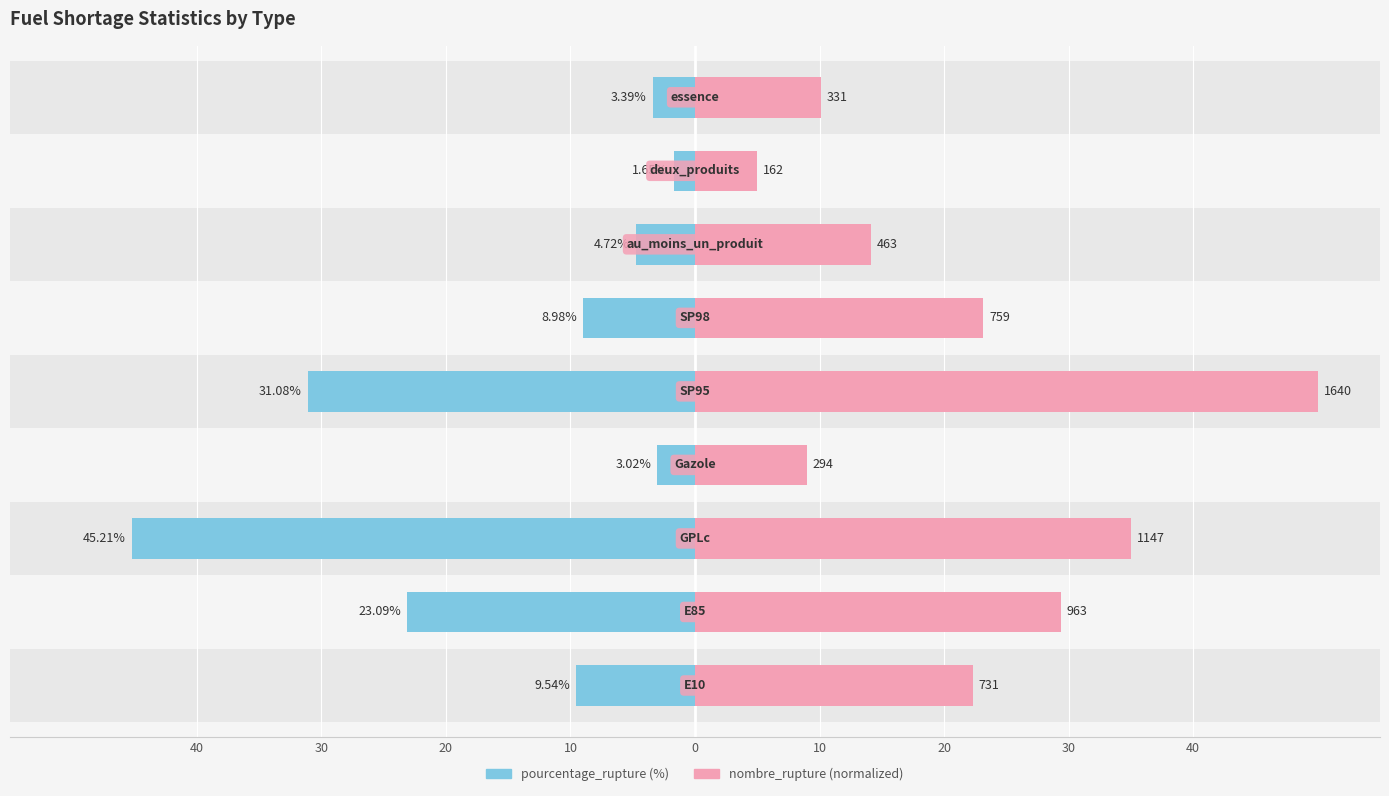

Between 10 and 30, which is larger?

30